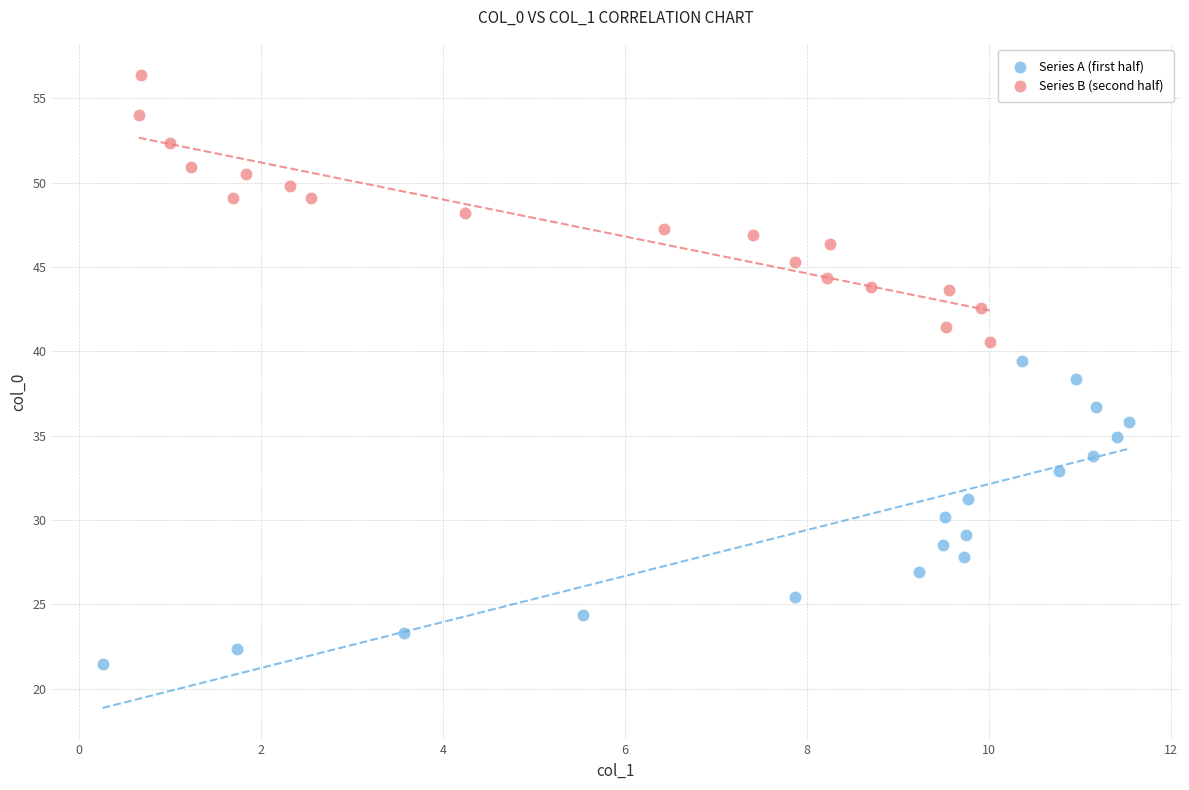

Which series contains the lowest Y value?

Series A (first half)